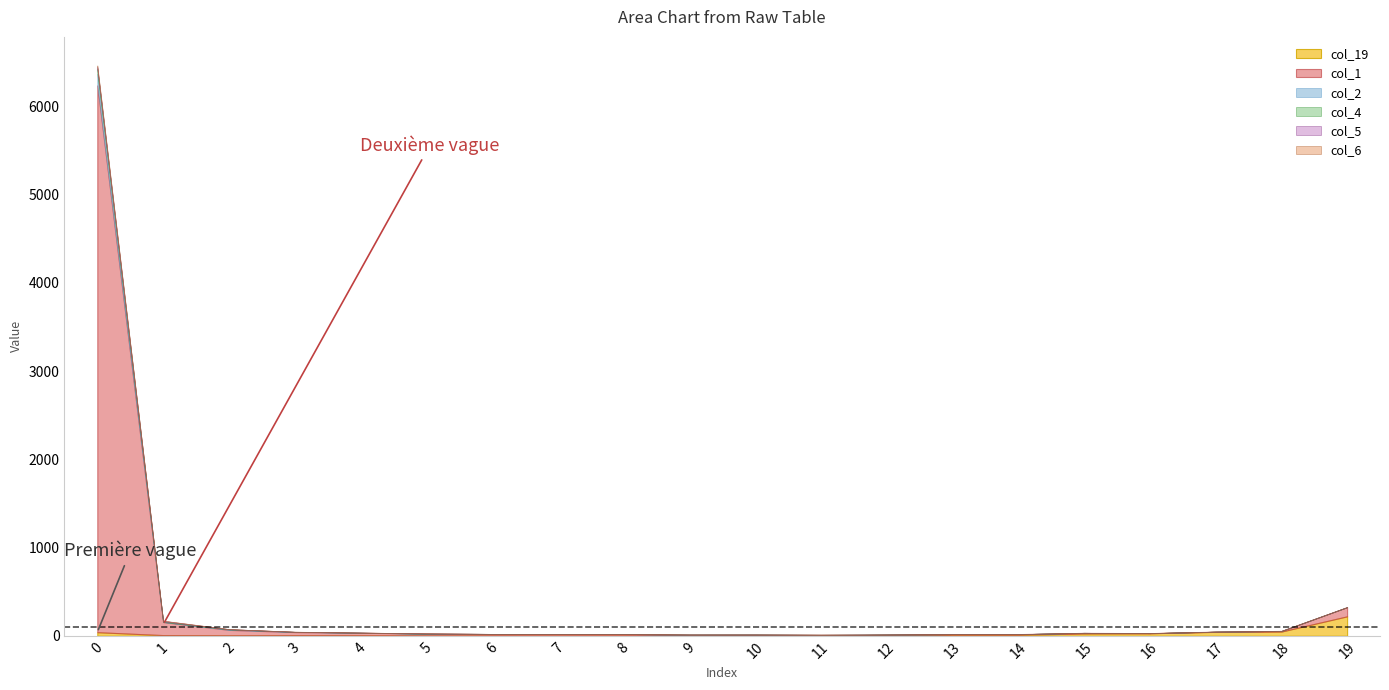

Between 1 and 16, which series saw the biggest shift?

col_1